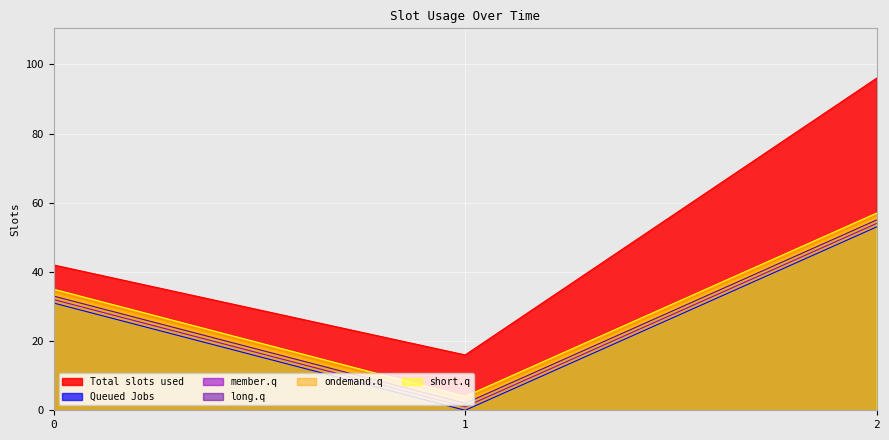

Count the Queued Jobs values in the range 0 to 53.

3